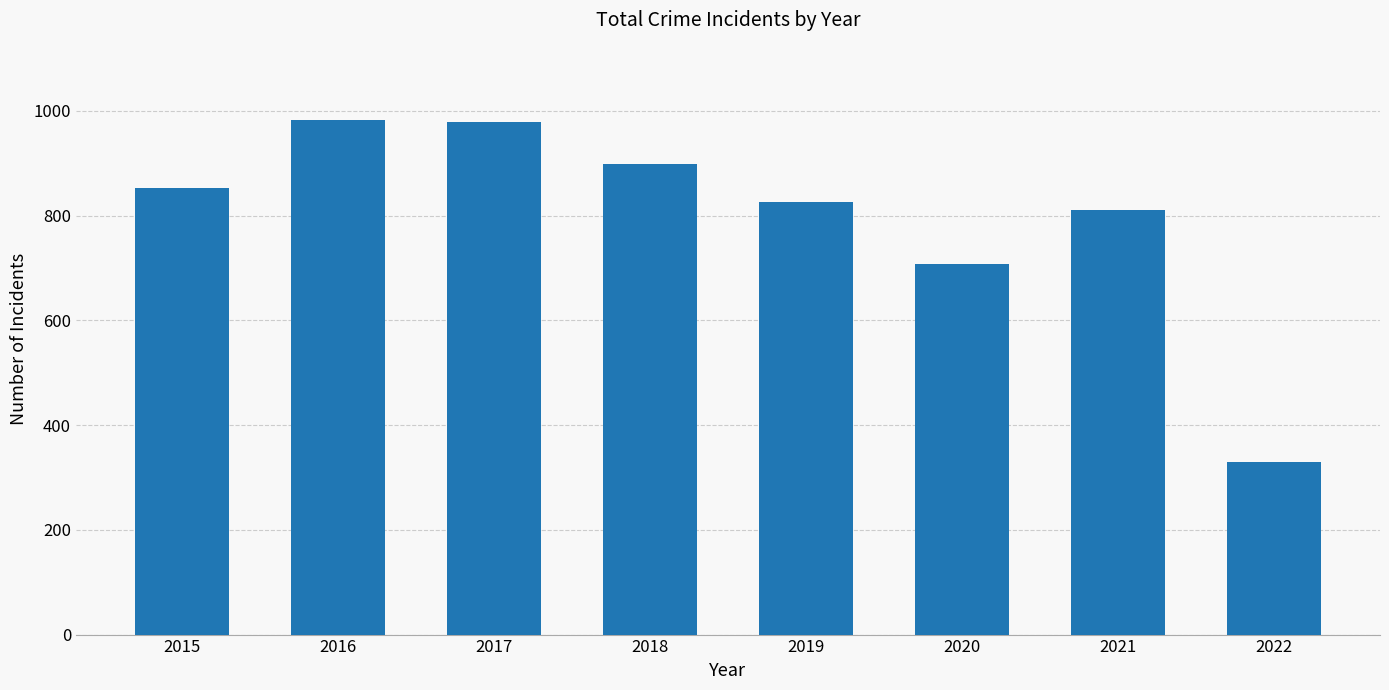

What is the difference between the maximum and second lowest values?

275